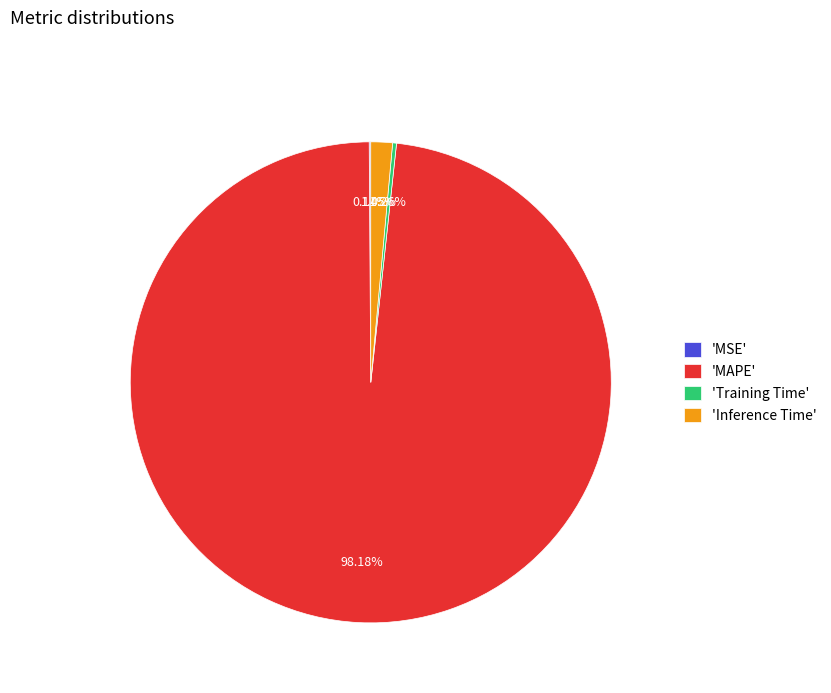

What is the largest slice in the pie chart?

'MAPE'